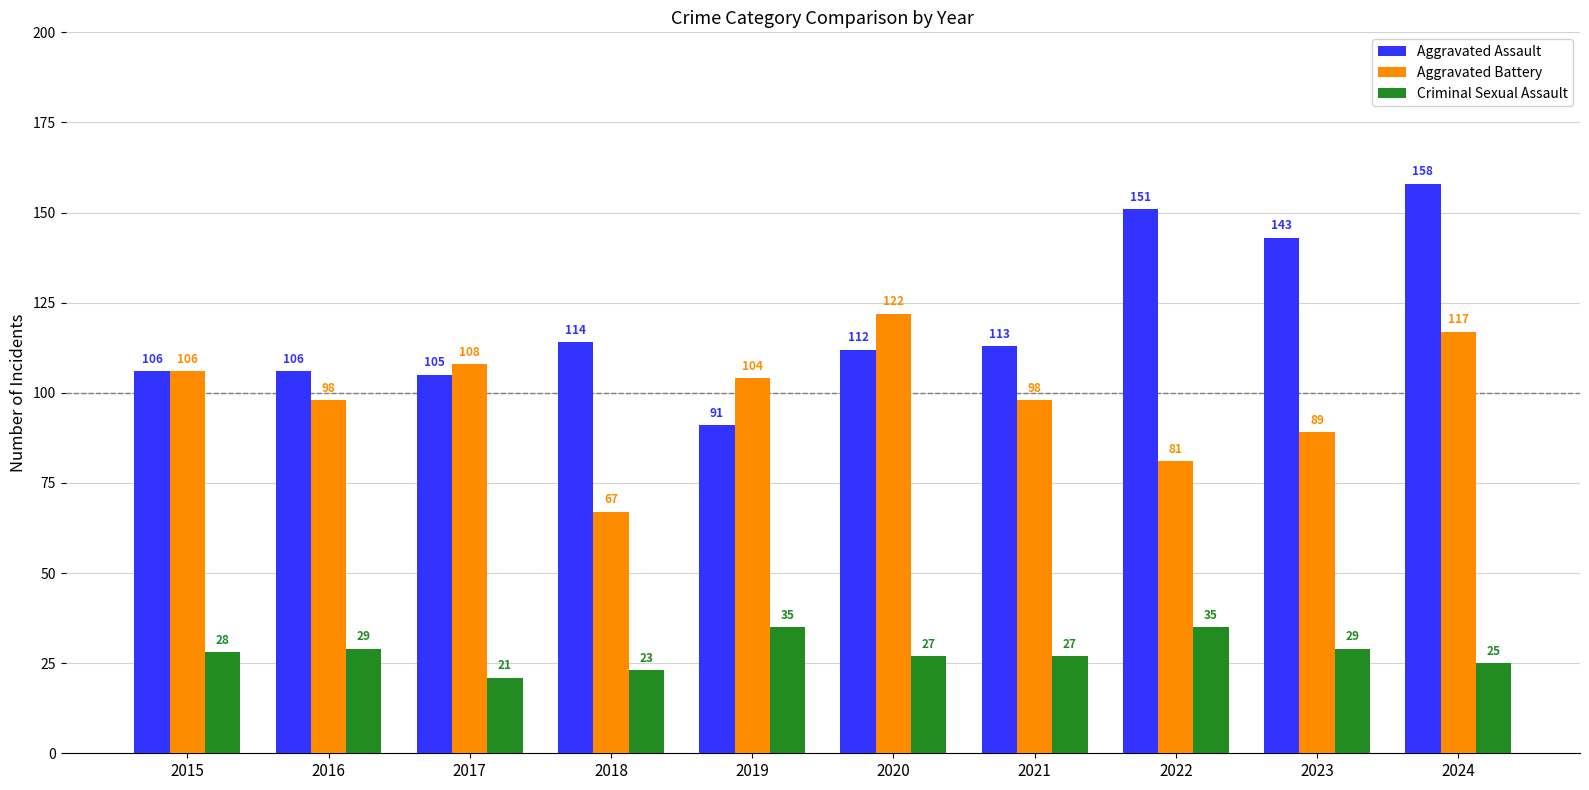

How many data points does each series have?

10